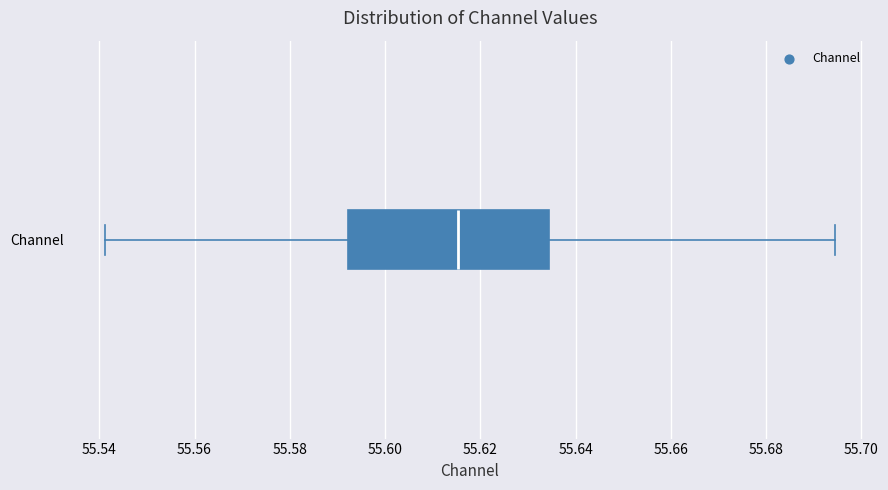

Where does the median line of the box for Channel sit on the x-axis? The values are not printed on the chart, so give them approximately, as read against the axis.

55.616